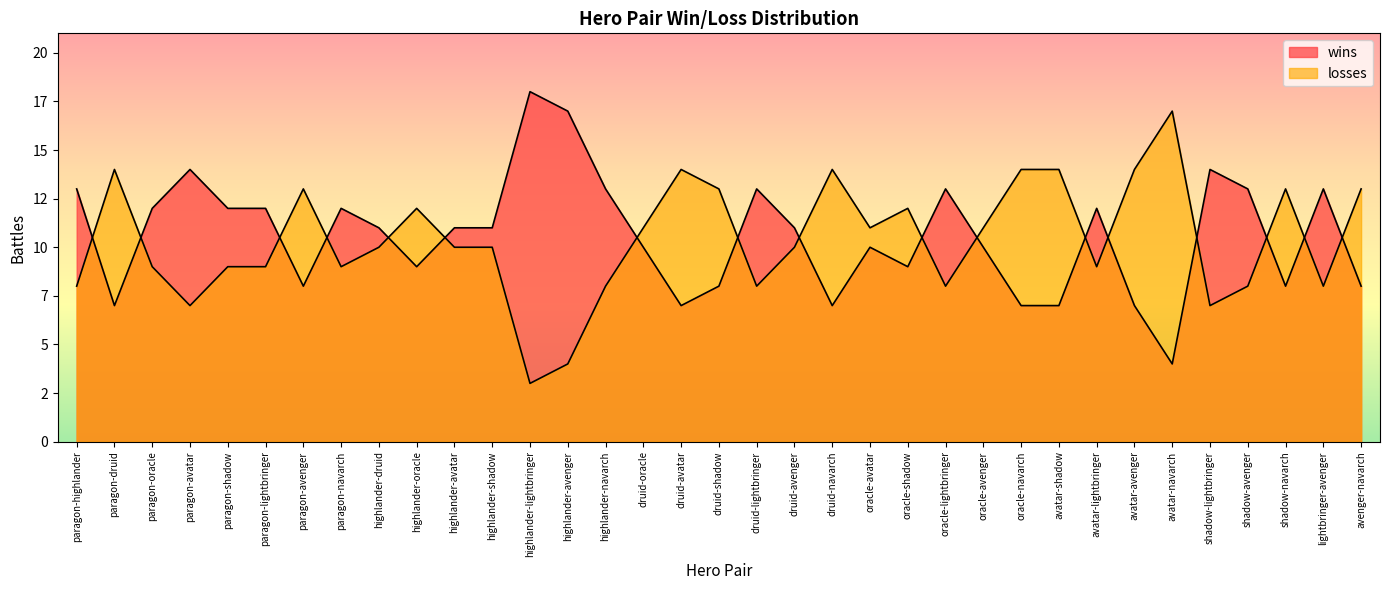

At which category does wins reach its first local valley?

paragon-druid